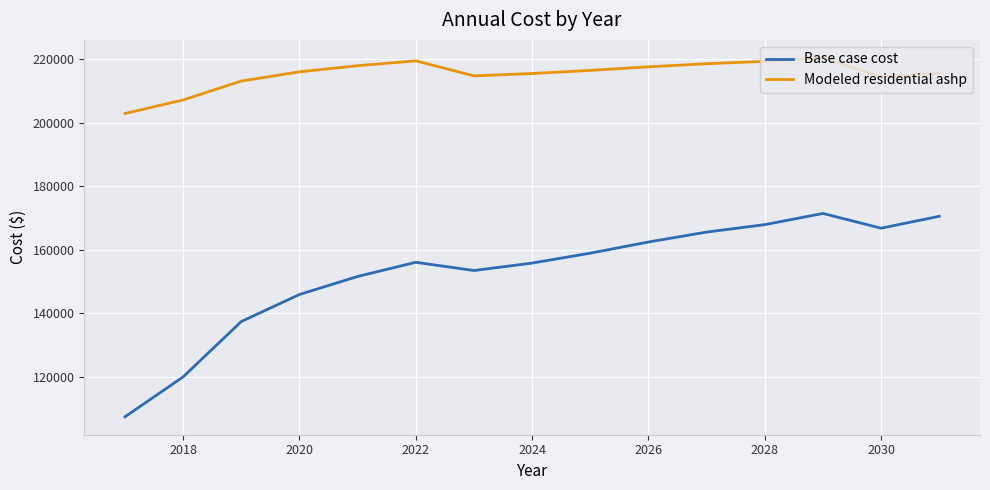

What is the difference between the maximum and minimum values in the Base case cost series?

64012.3